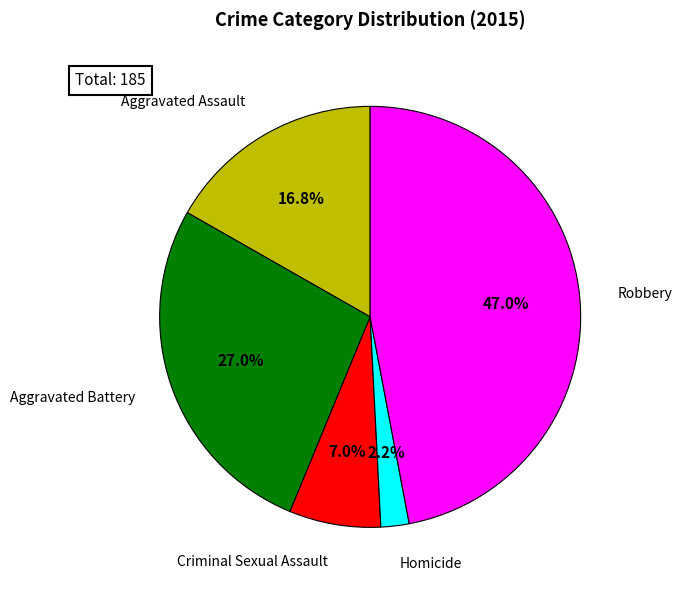

Does any single category account for the majority?

No